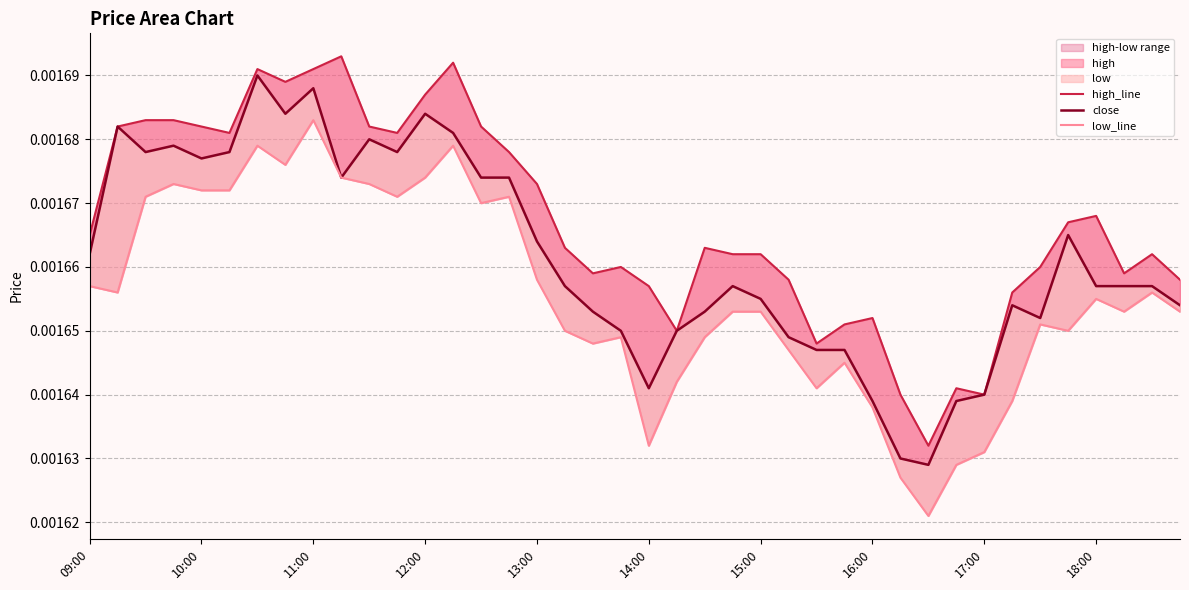

Between 17:00 and 35, which series saw the biggest shift?

low_line